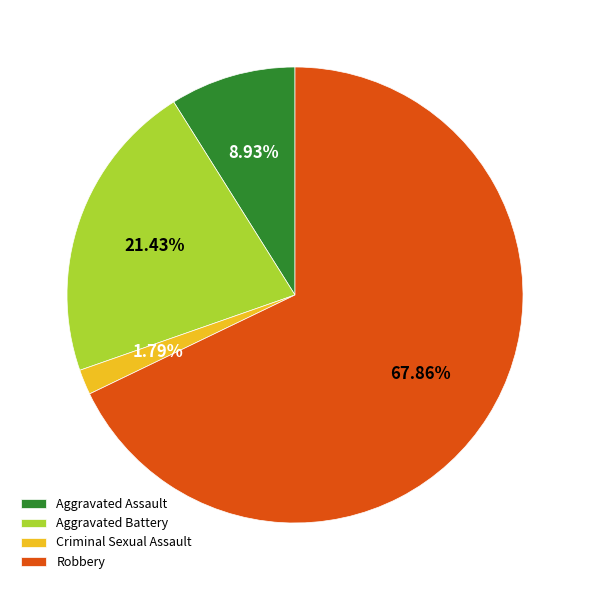

What percentage is the Robbery slice, to the nearest percent?

68%